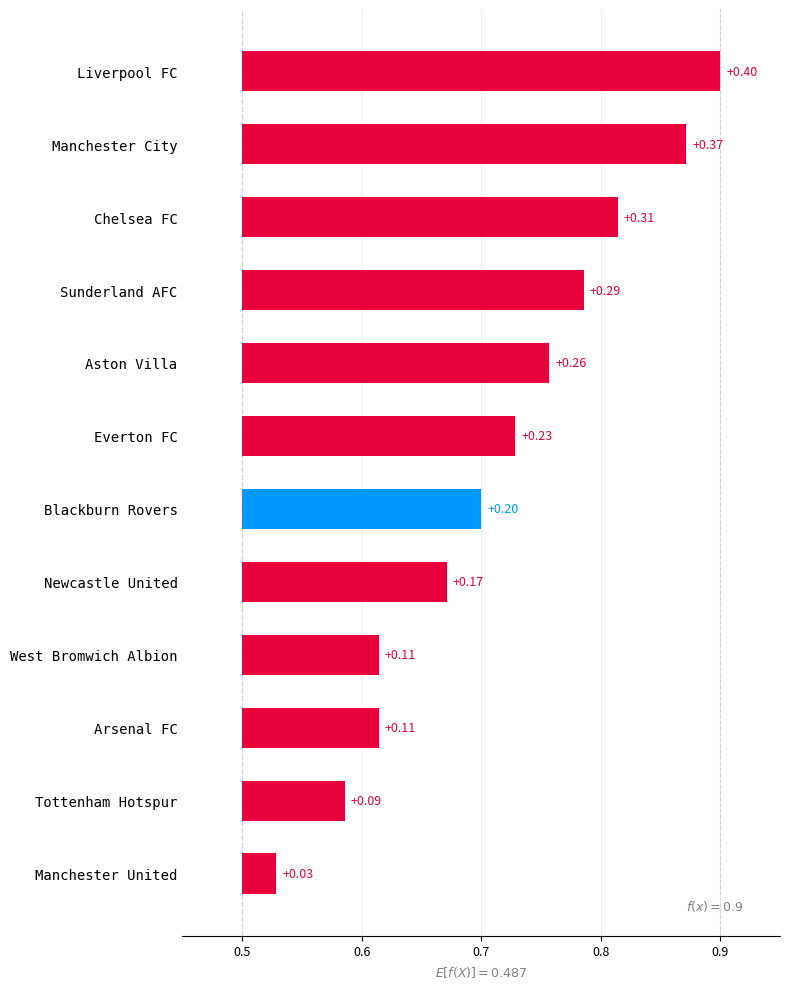

What is the average value?

0.2